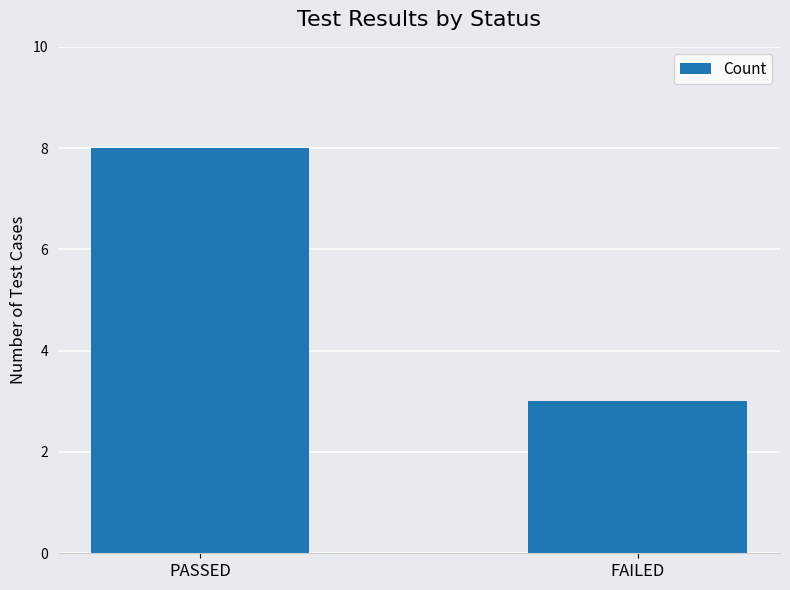

List the labels in order of value, largest first.

PASSED, FAILED